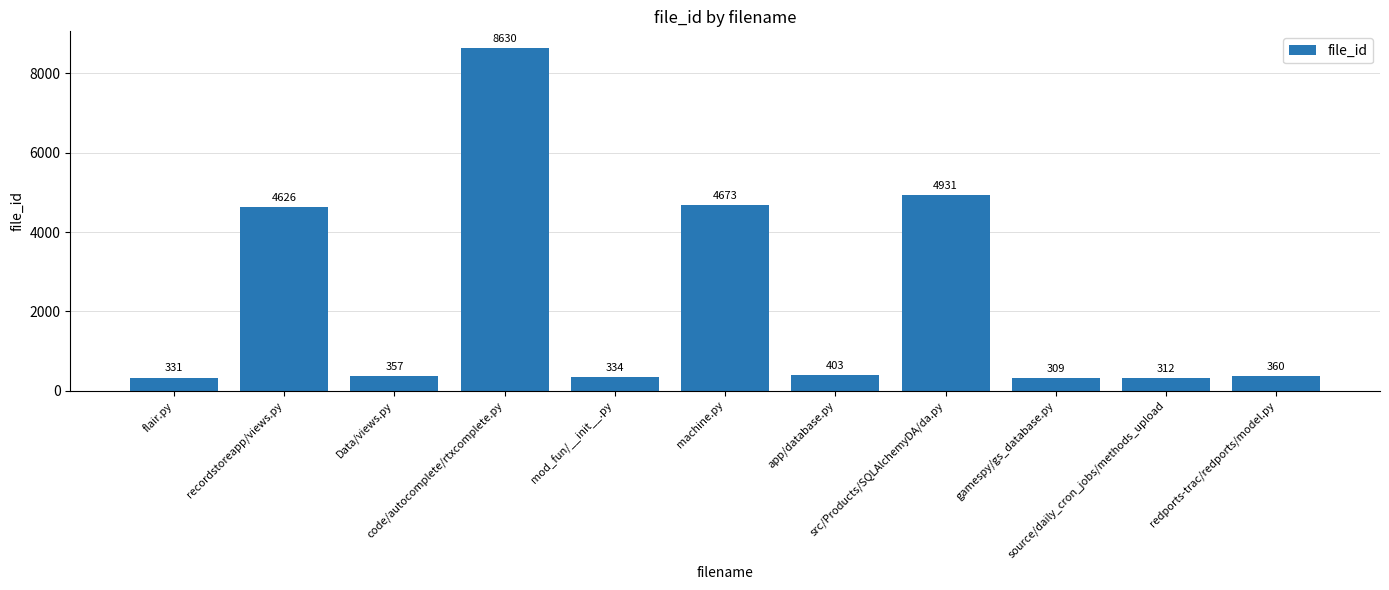

What value does the data have at flair.py, to the nearest 10?

330